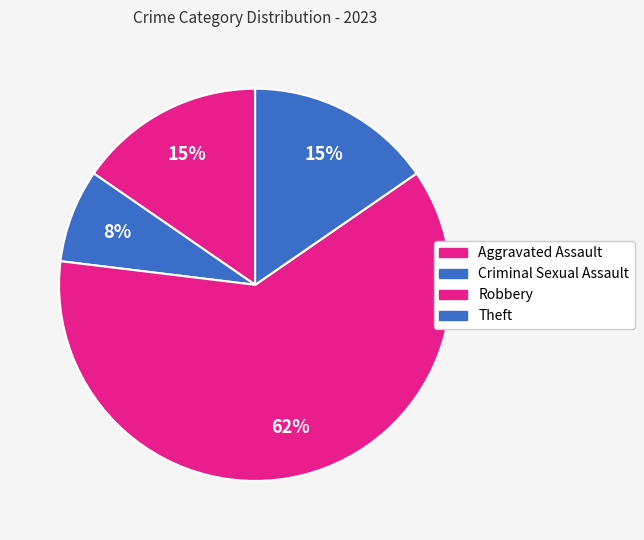

How many segments does this pie chart have?

4